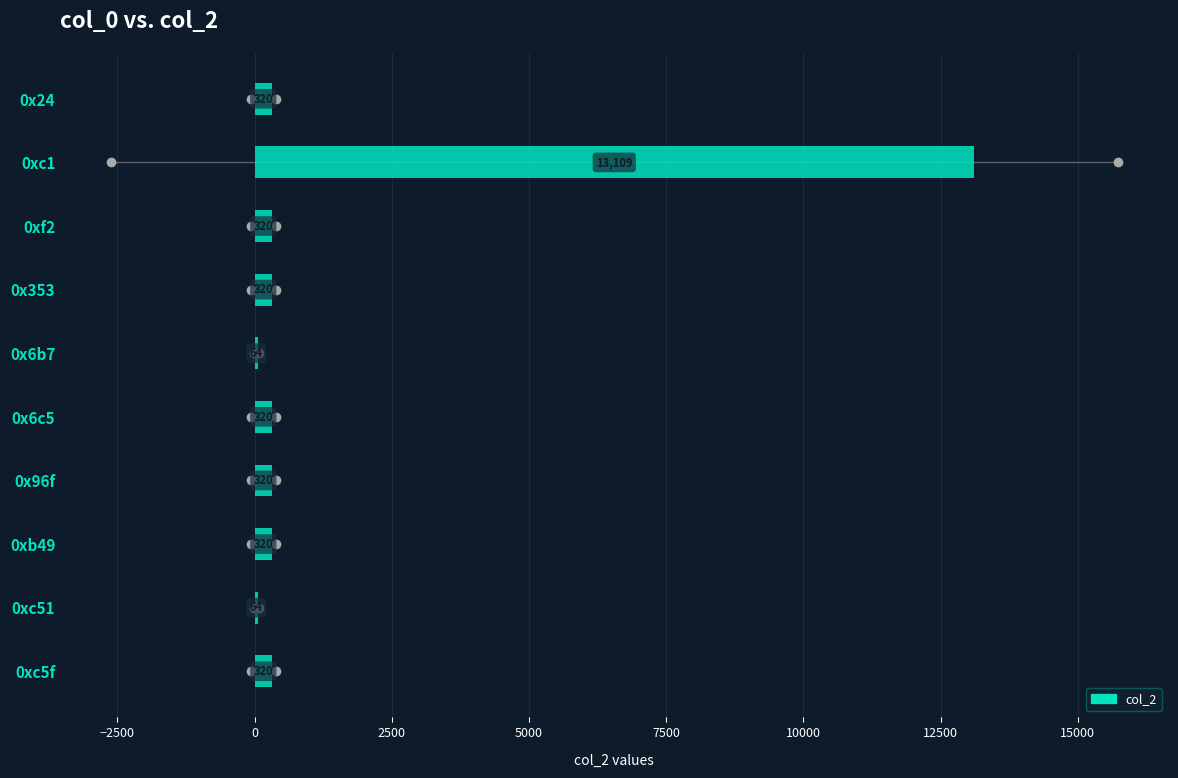

What is the smallest value displayed?

64